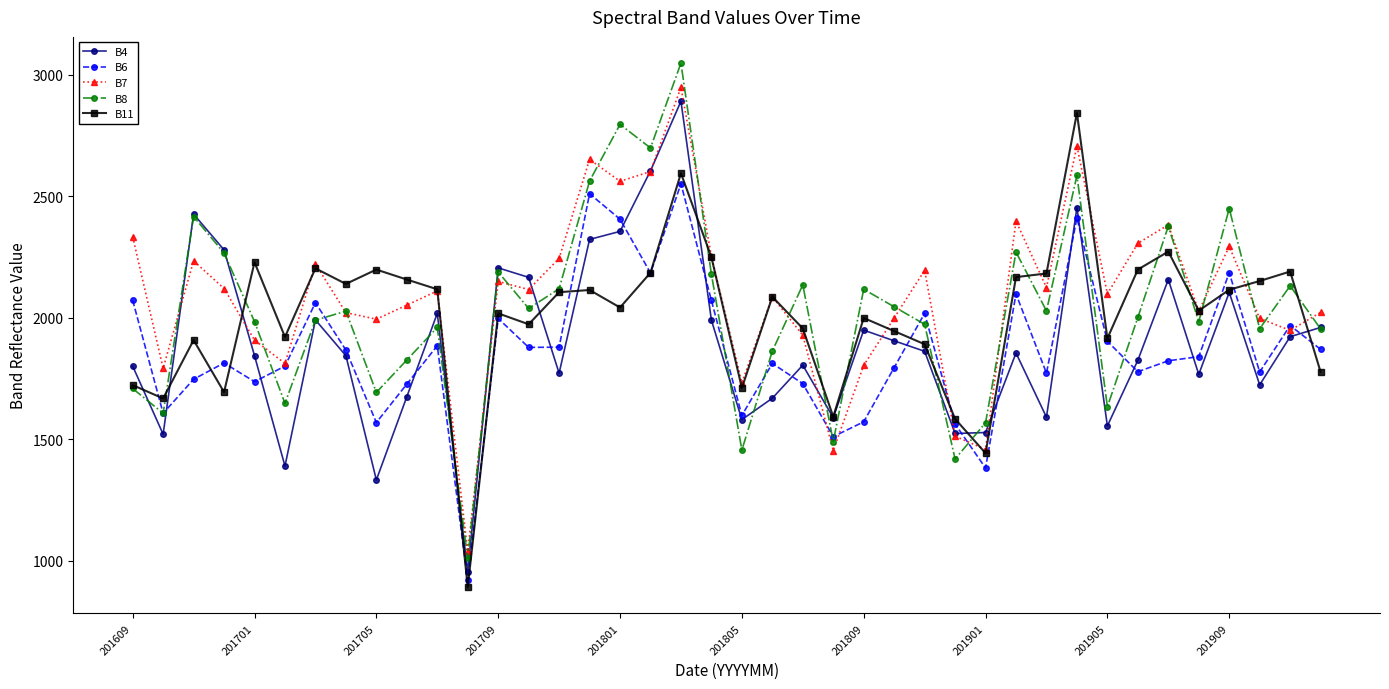

What is the value of the B6 point at the 24th from the left?

1511